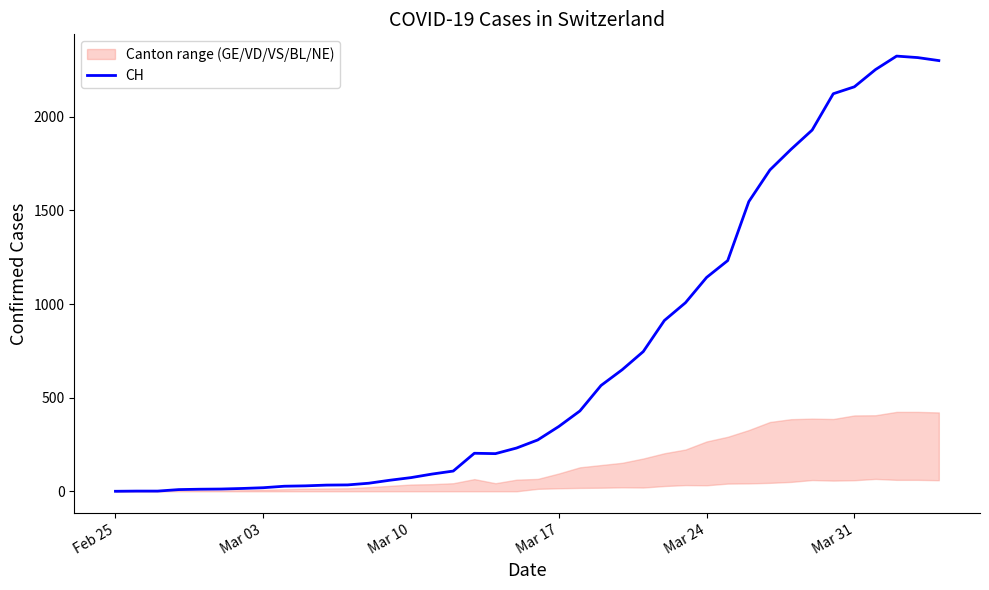

What is the maximum value for CH?

2324